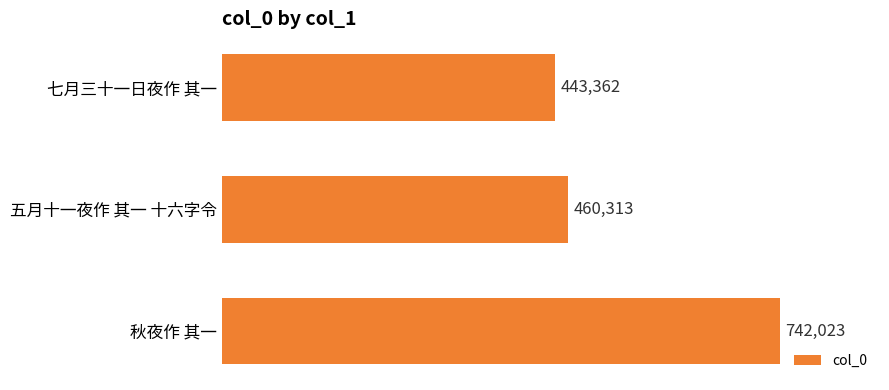

True or false: the data shows 246188 at 五月十一夜作 其一 十六字令.

False